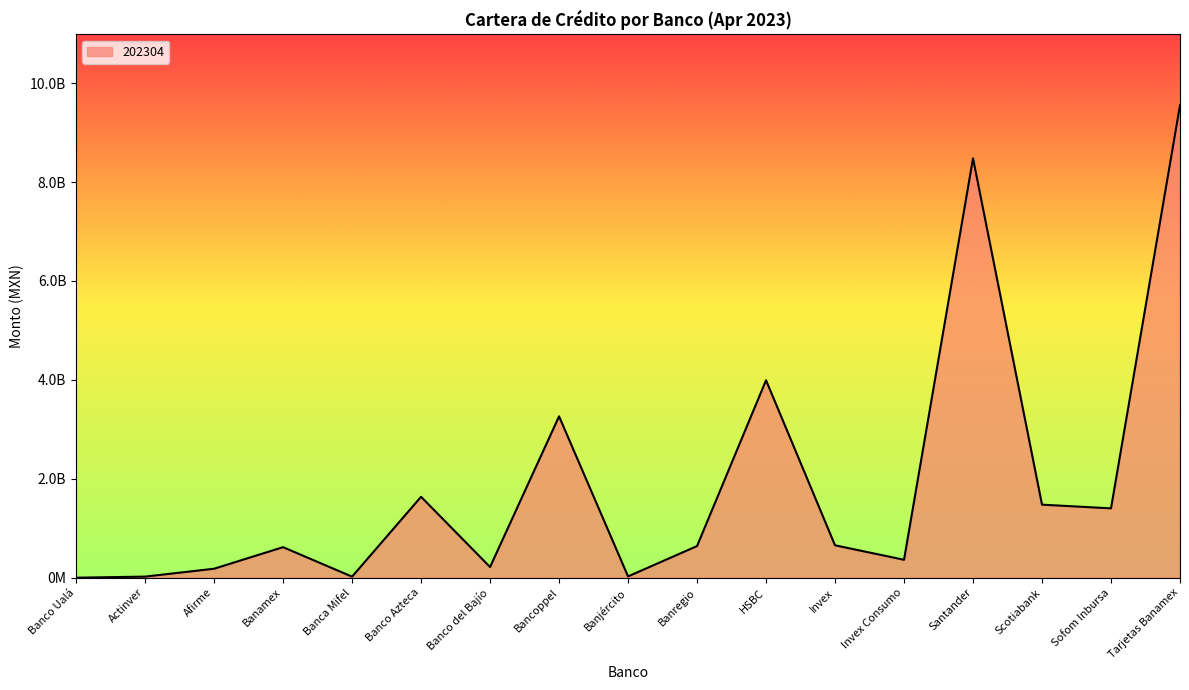

What is the maximum value shown in the chart?

9551475501.5